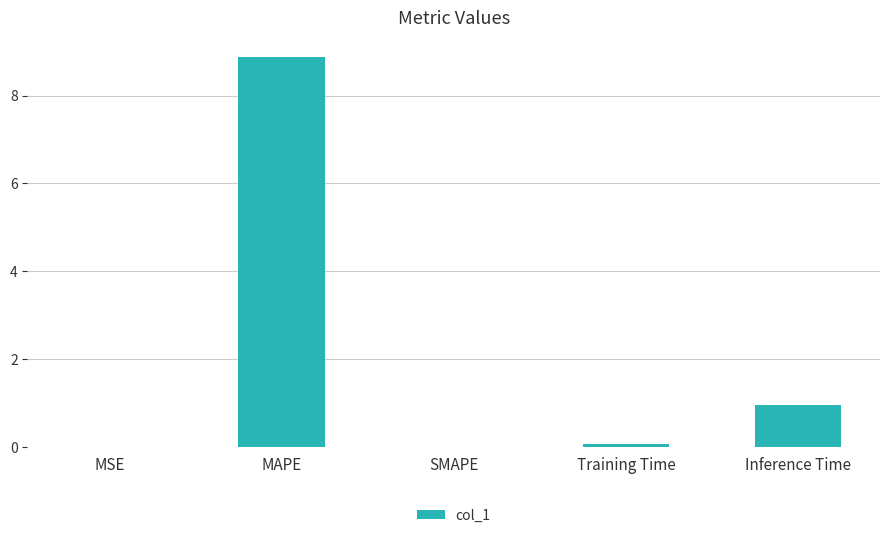

What is the greatest value displayed?

8.9